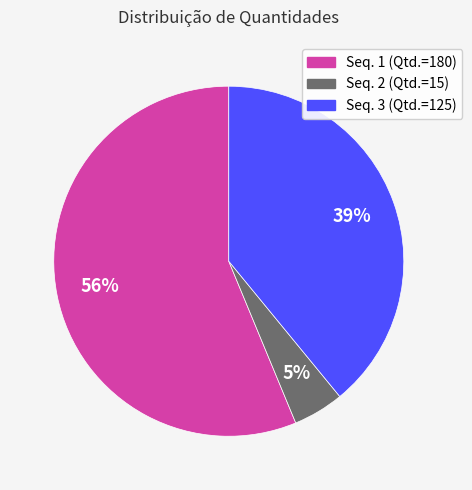

What is the majority slice?

Seq. 1